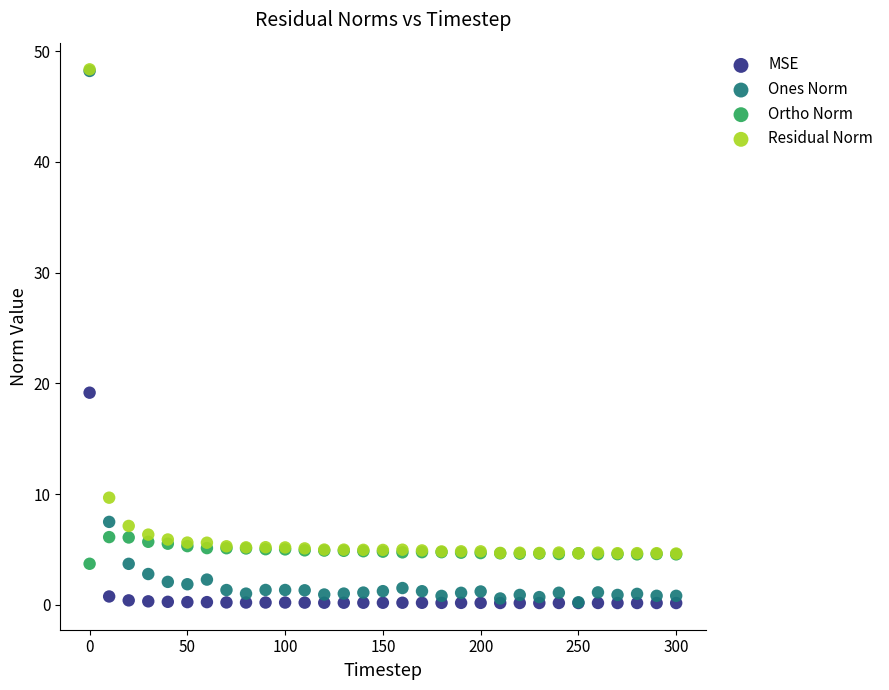

In the Residual Norm series, what Y value is closest to 26?

9.7